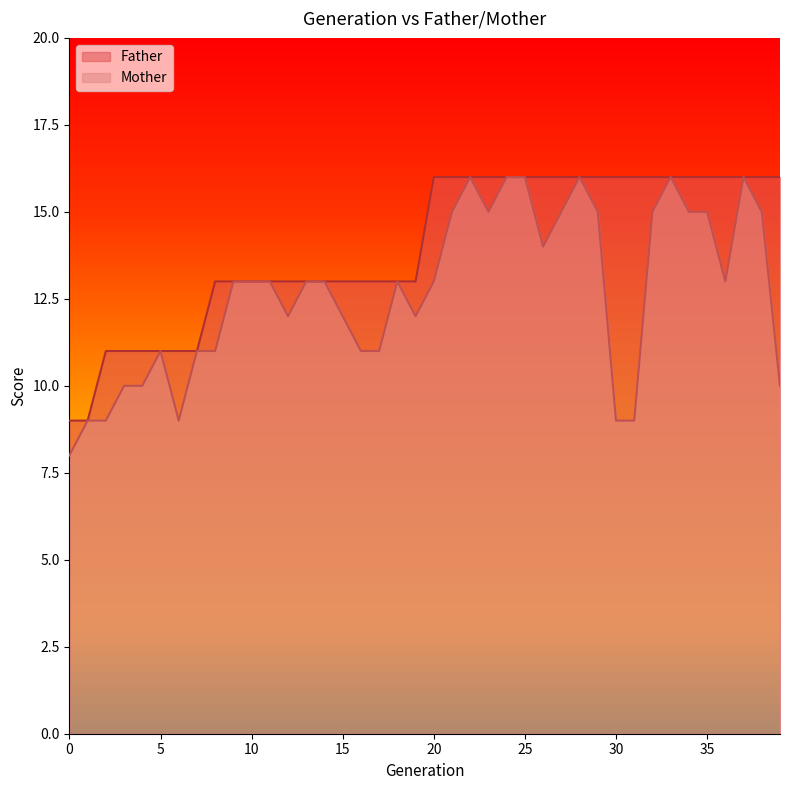

What is the difference between the maximum and minimum values in the Mother series?

8